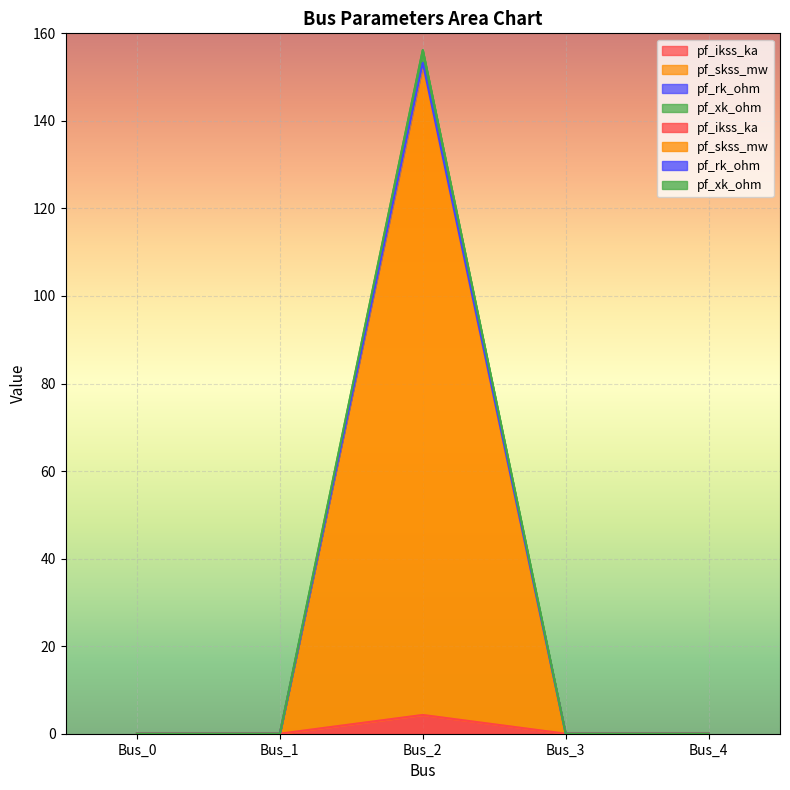

Where is pf_rk_ohm nearest to the value 76?

Bus_0